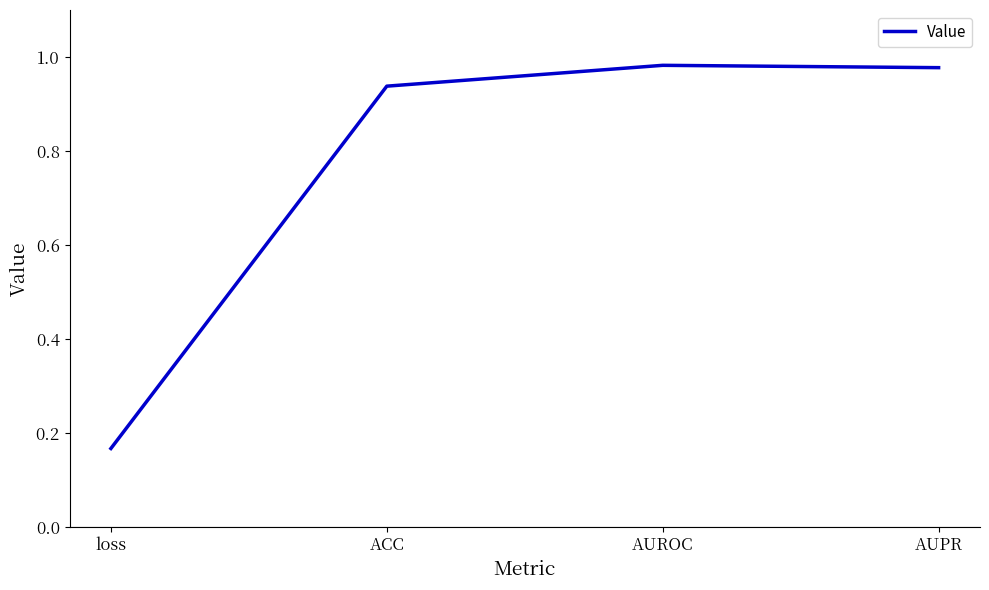

Which label corresponds to the smallest value in the chart?

loss